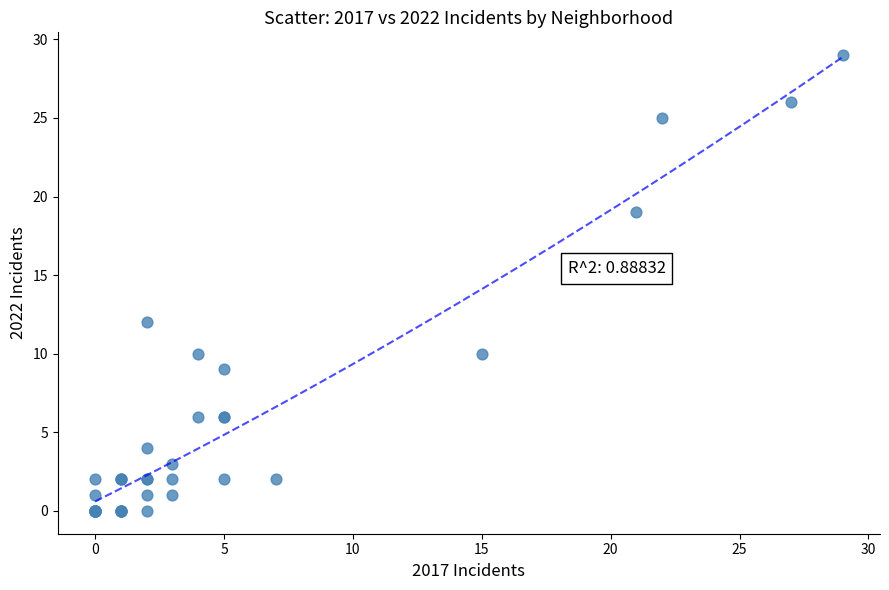

What Y value in the scatter plot is closest to 14?

12